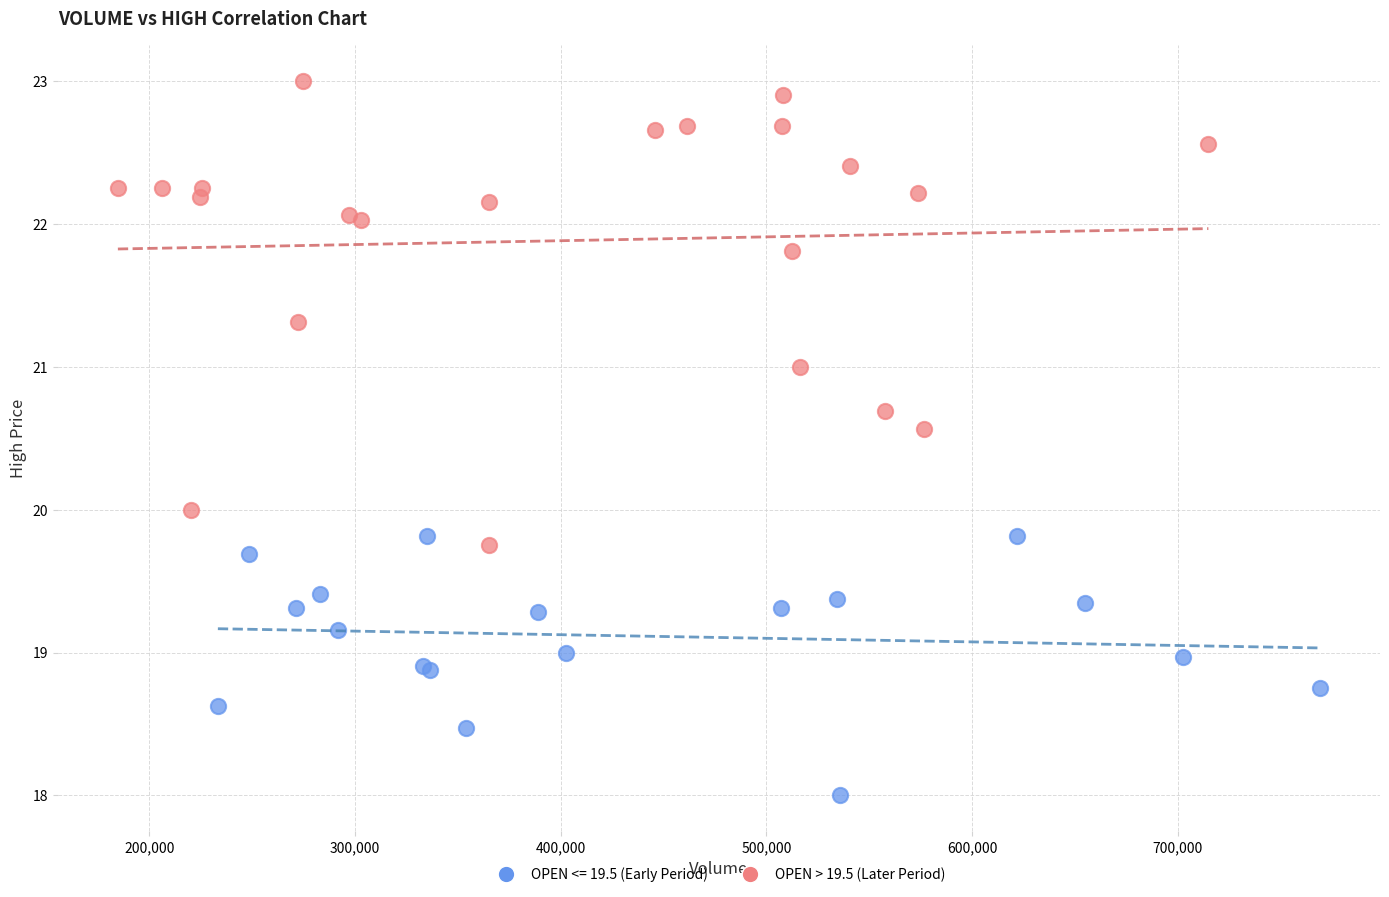

Which series has the largest Y range (max minus min)?

OPEN > 19.5 (Later Period)